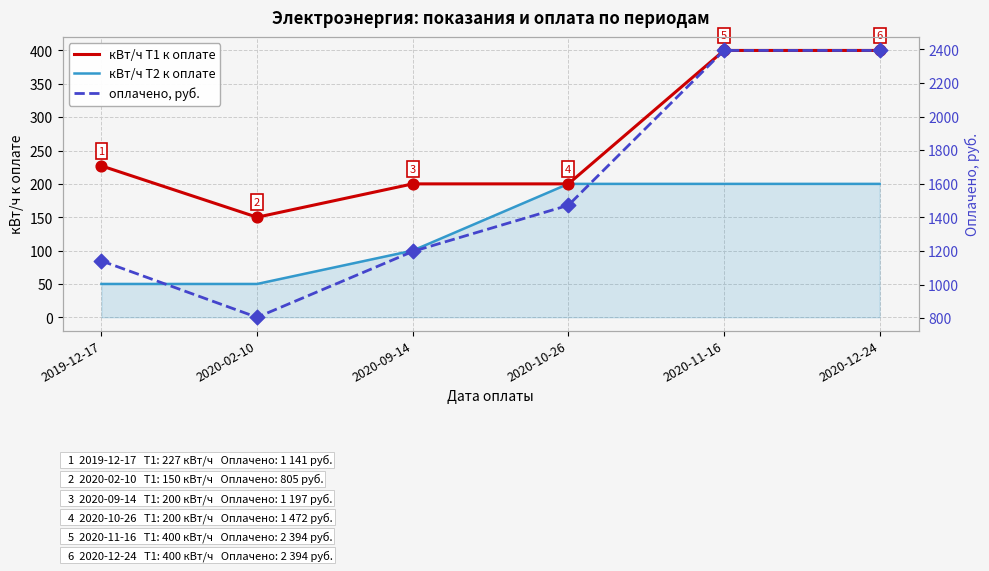

At which category is the sum across all series the highest?

2020-11-16